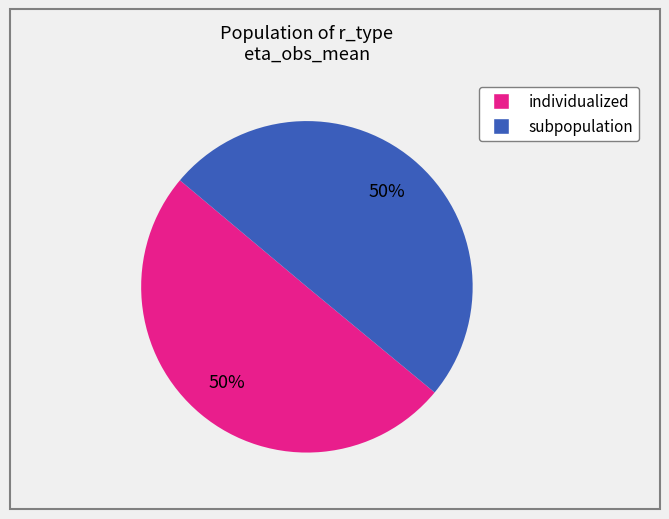

To the nearest percent, what is the average slice percentage?

50%